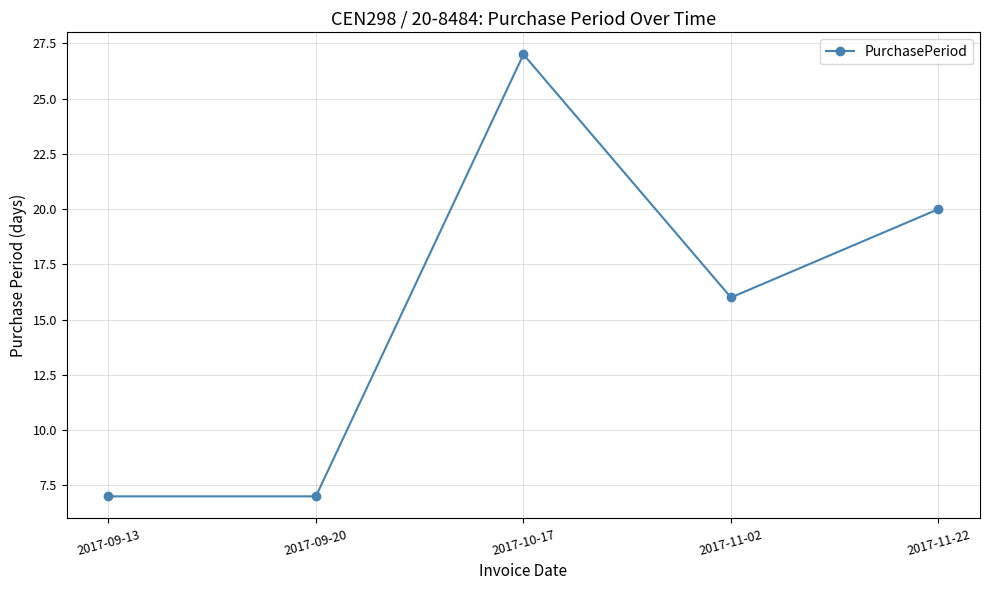

What is the greatest value displayed?

27